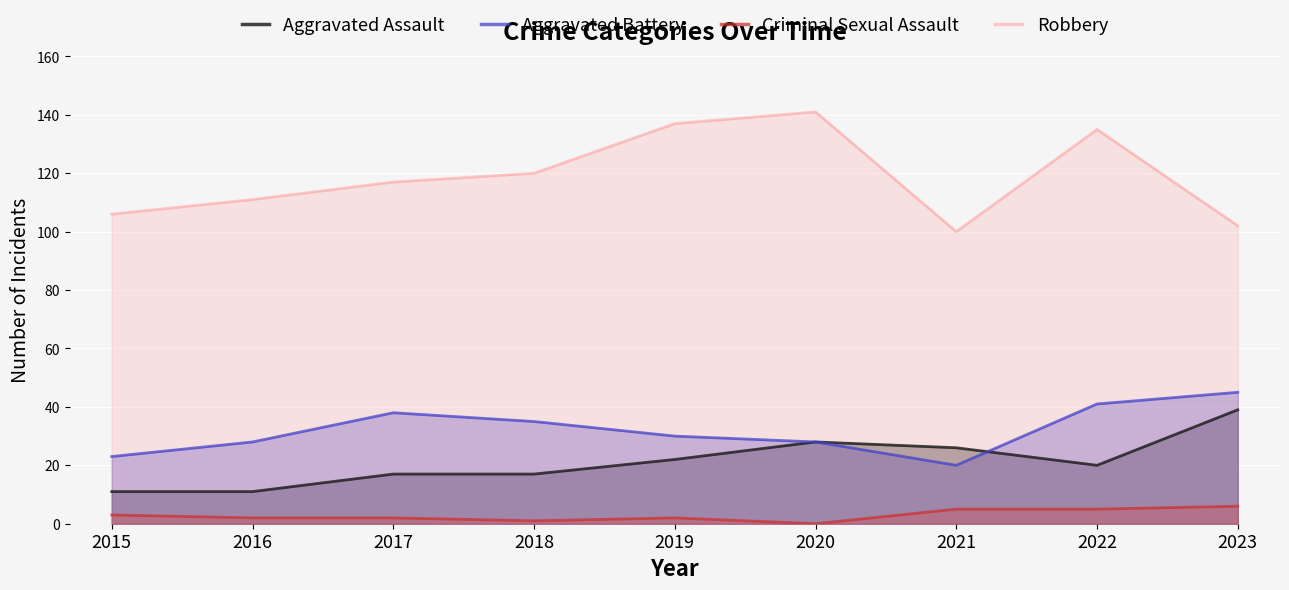

What is the value of the Aggravated Assault point at the 8th from the left?

20